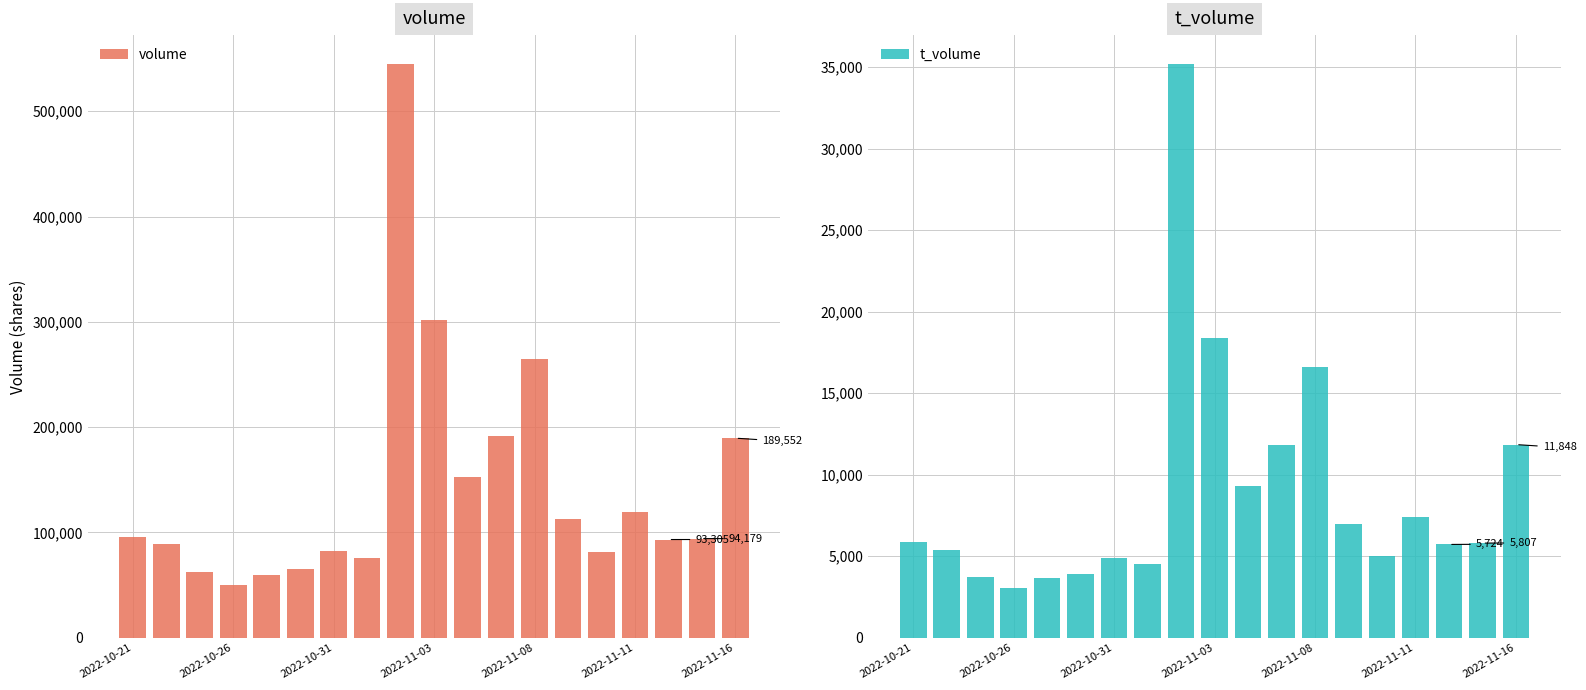

The value of volume at 2022-11-03 is 417810. True or false?

False